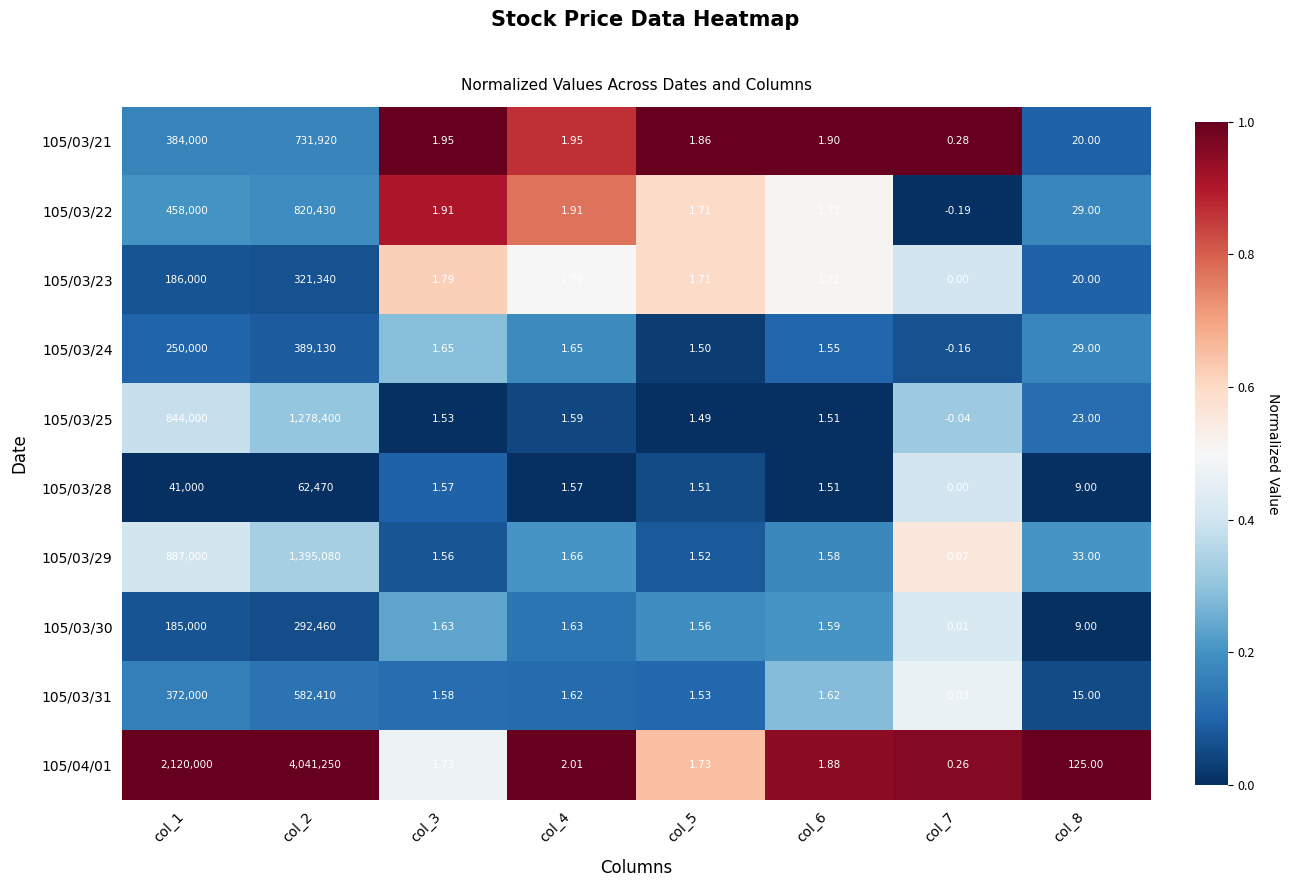

Is the value of 105/03/23 at col_5 greater than the value of 105/03/25 at col_8?

No